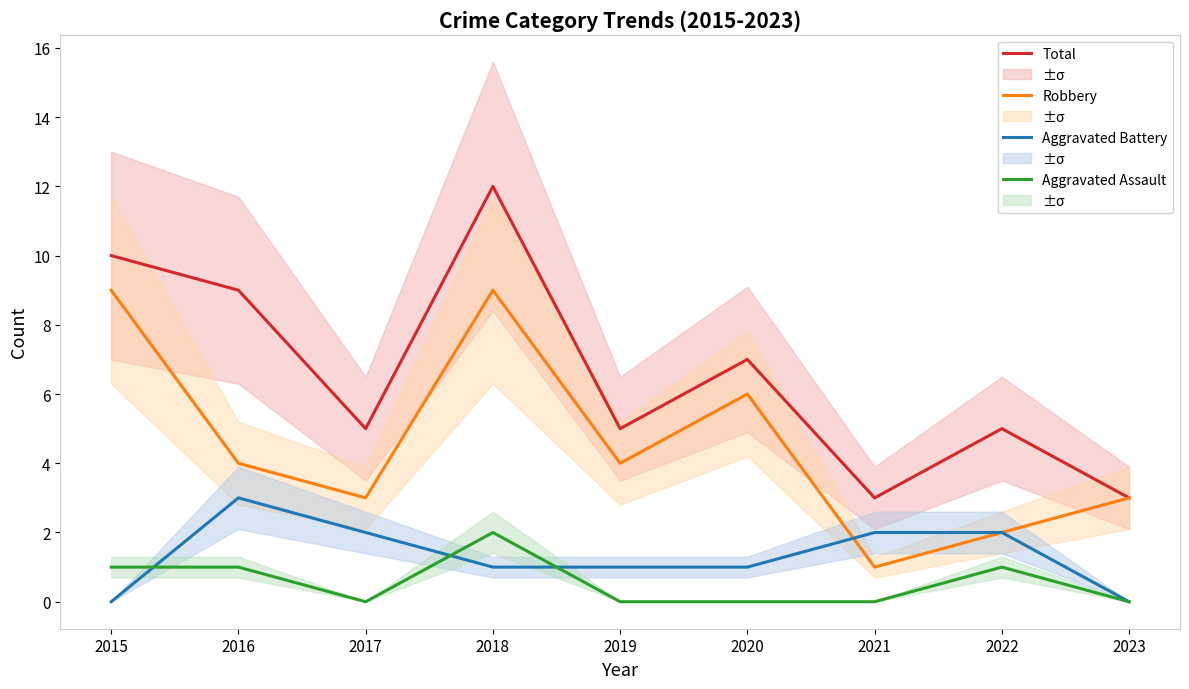

True or false: Total and Aggravated Battery cross at least once.

False